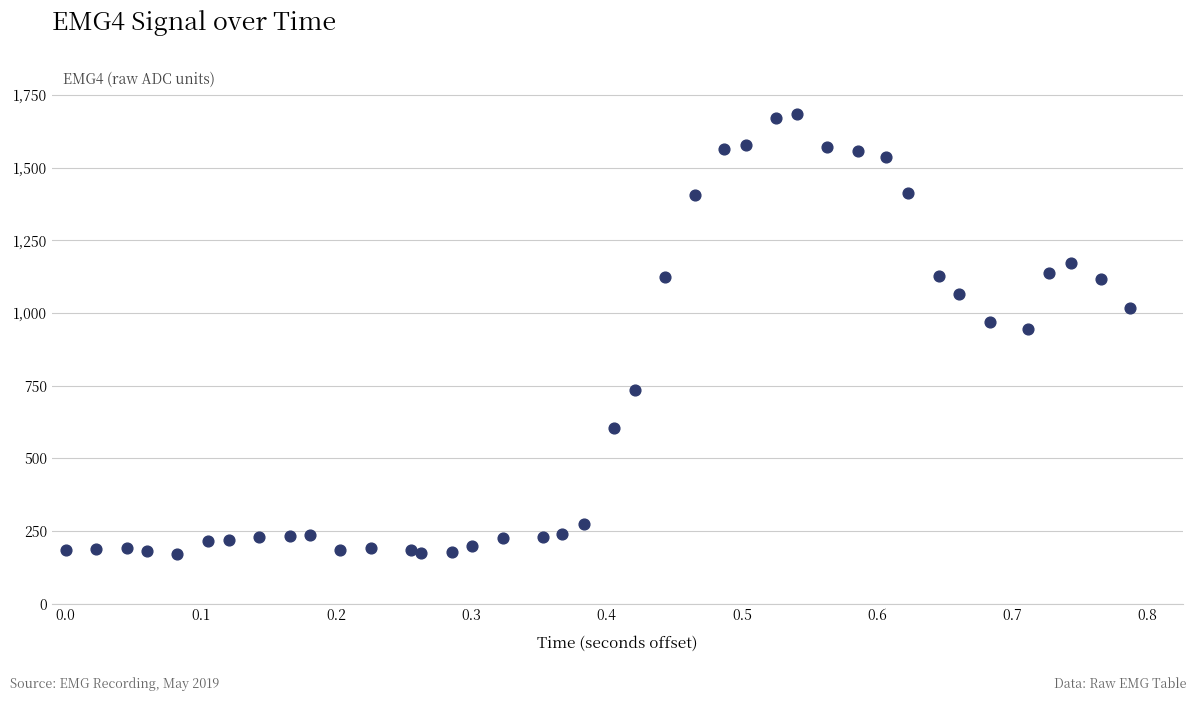

What Y value in the scatter plot is closest to 928?

947